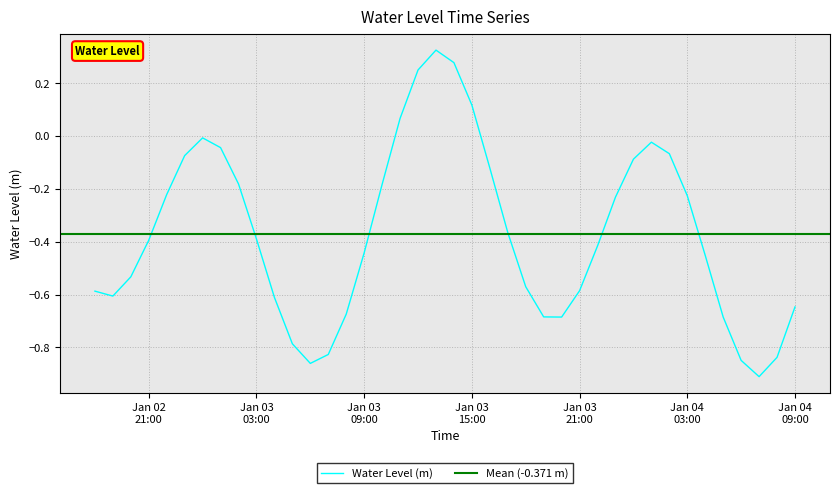

Where does the data first go above 0?

2023-01-03 11:00:00